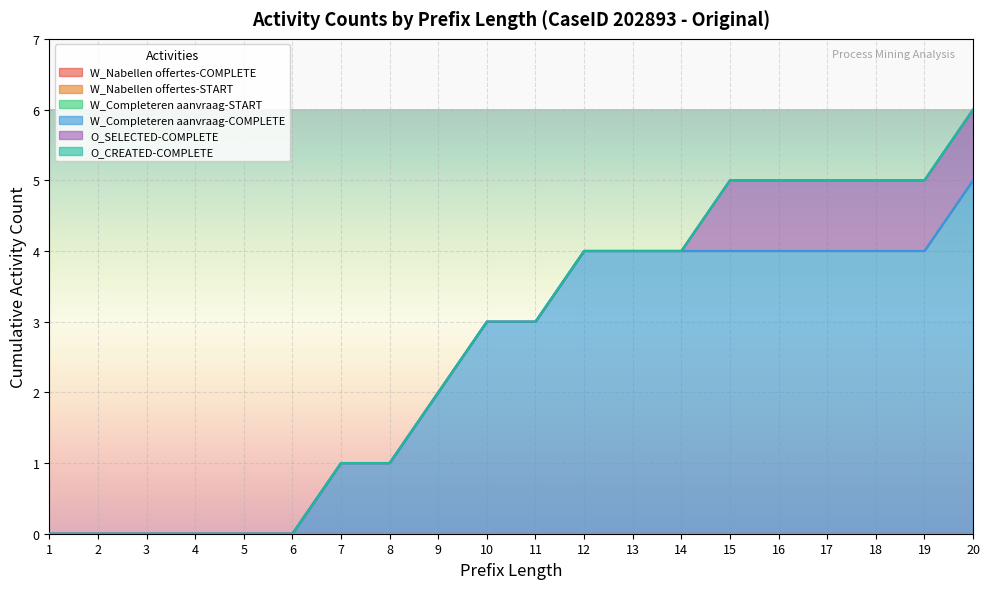

Between 15 and 20, which series saw the biggest shift?

W_Completeren aanvraag-COMPLETE